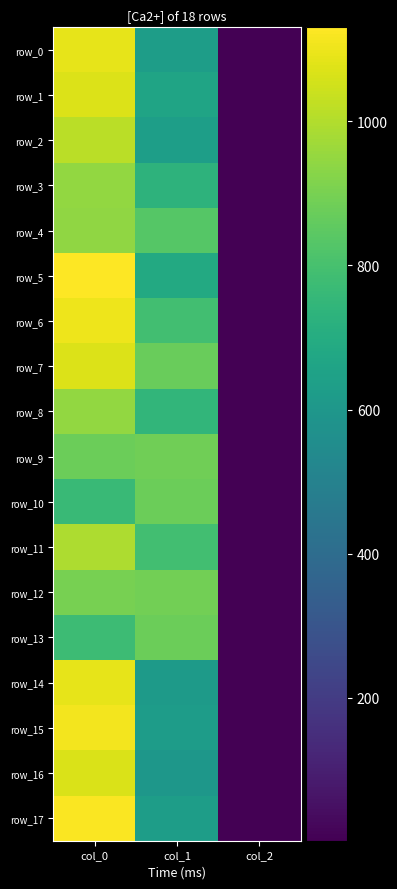

What is the approximate value of row_14 at col_0?

1086.7